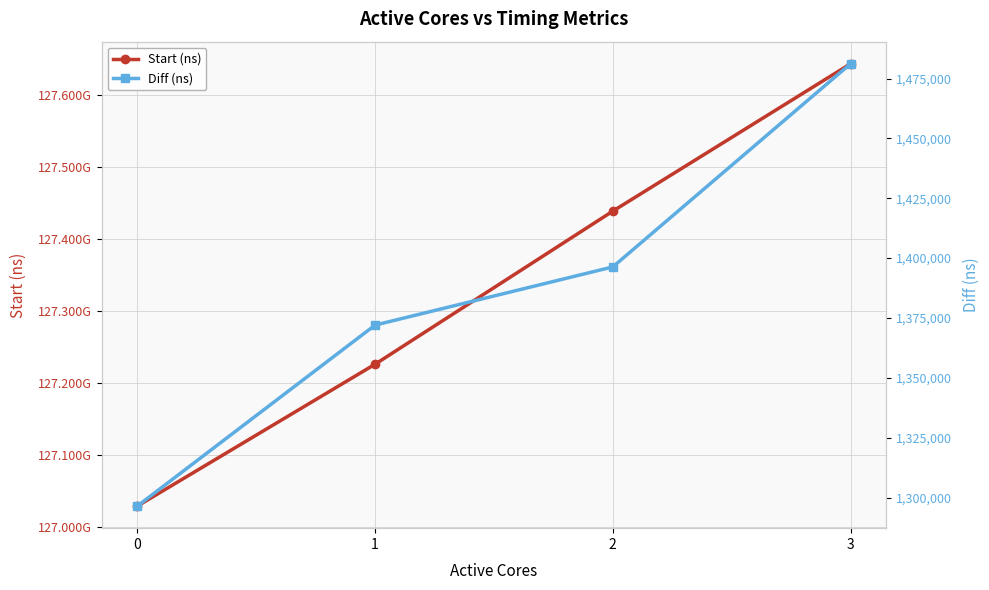

How many values in the Start (ns) series exceed 127438665075?

1